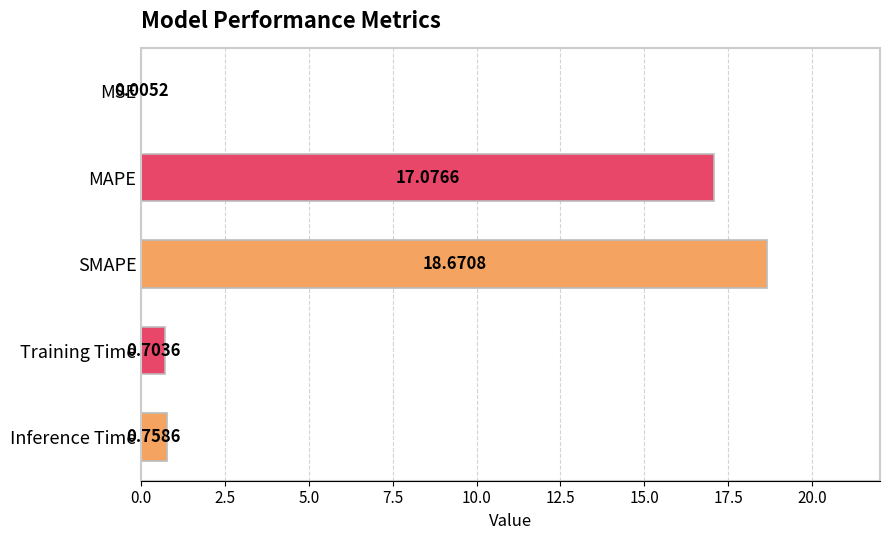

Count the number of categories in the chart.

5